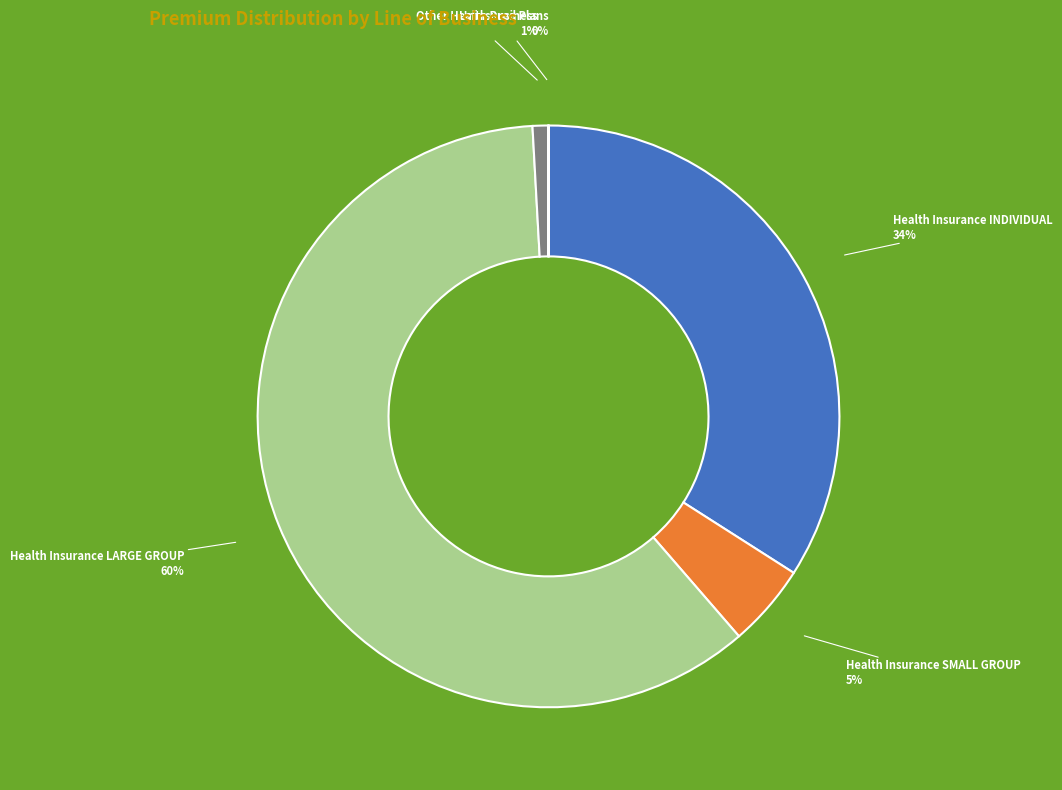

To the nearest percent, what is the average slice percentage?

20%